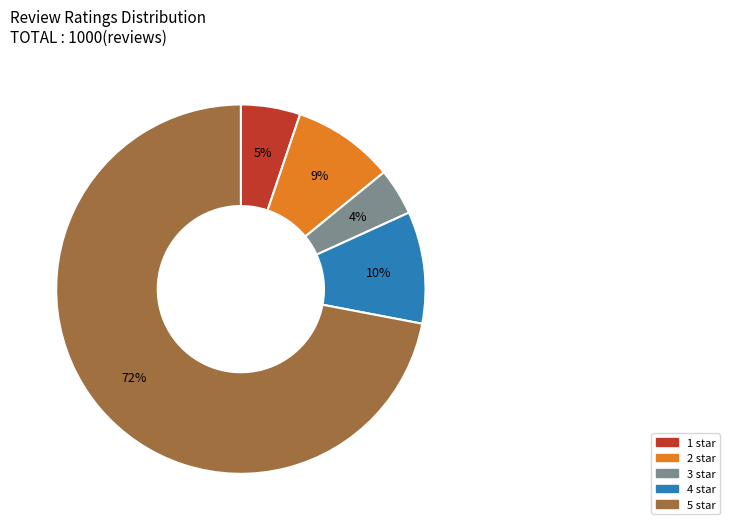

How many slices are in this pie chart?

5